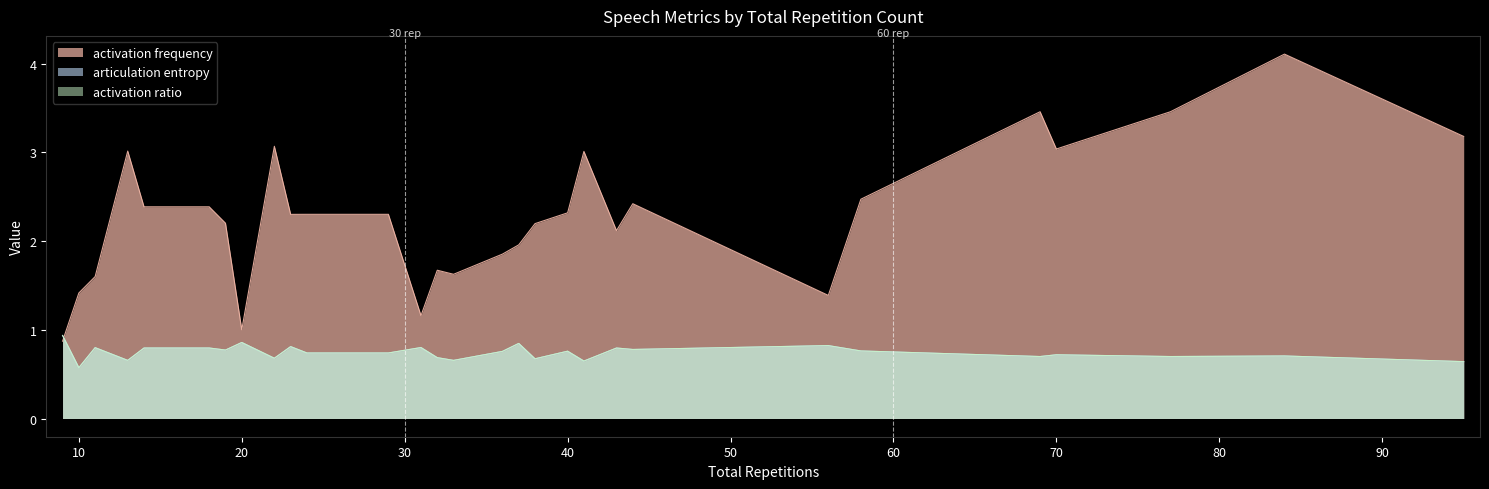

Which series changed the most between 37 and 84?

activation frequency